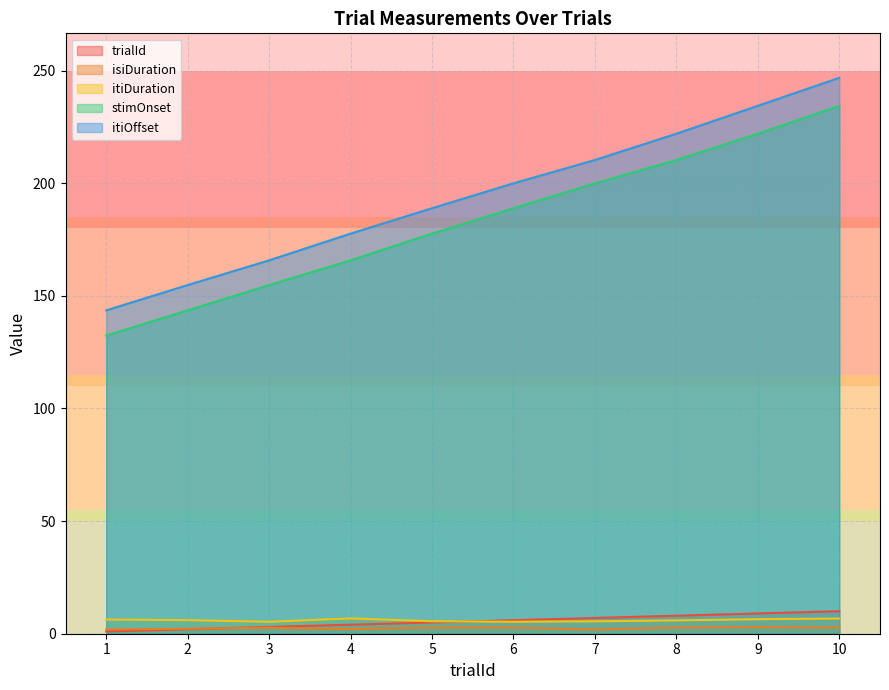

What is the minimum value shown in the chart?

1.0